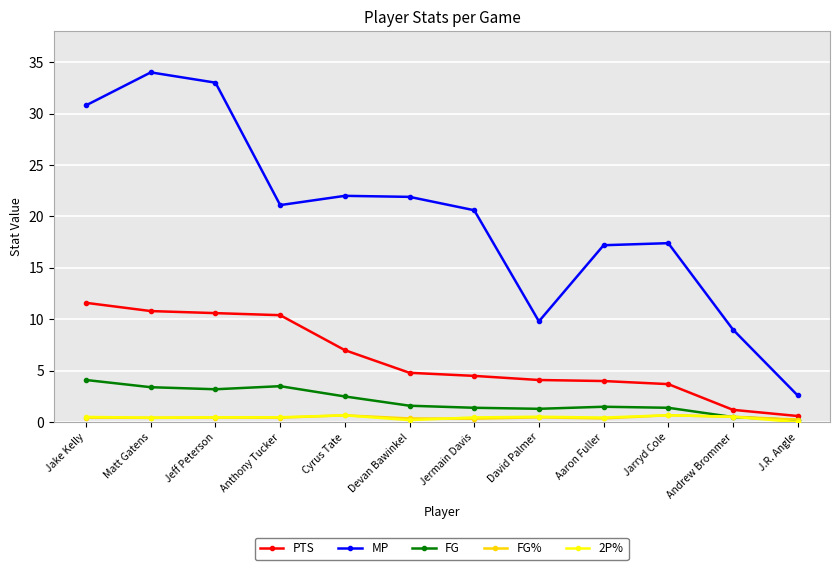

What is the sum of all FG% values?

5.4